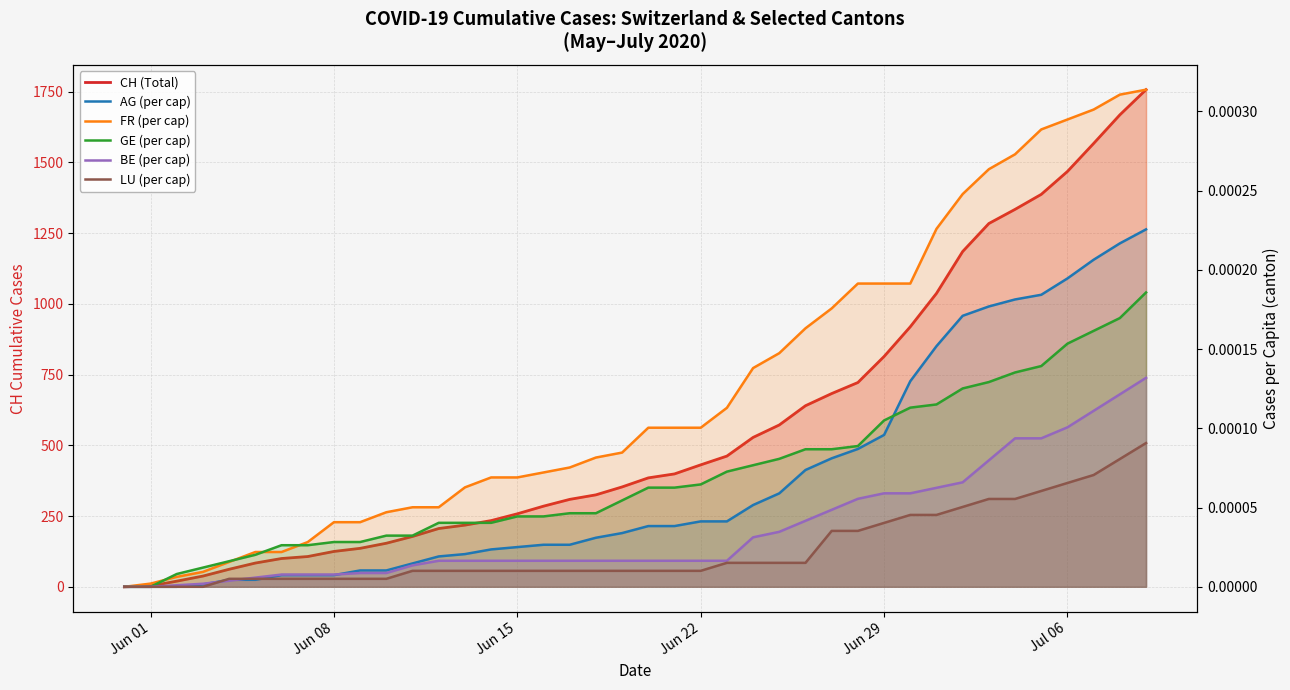

How many categories are shown in the chart?

40